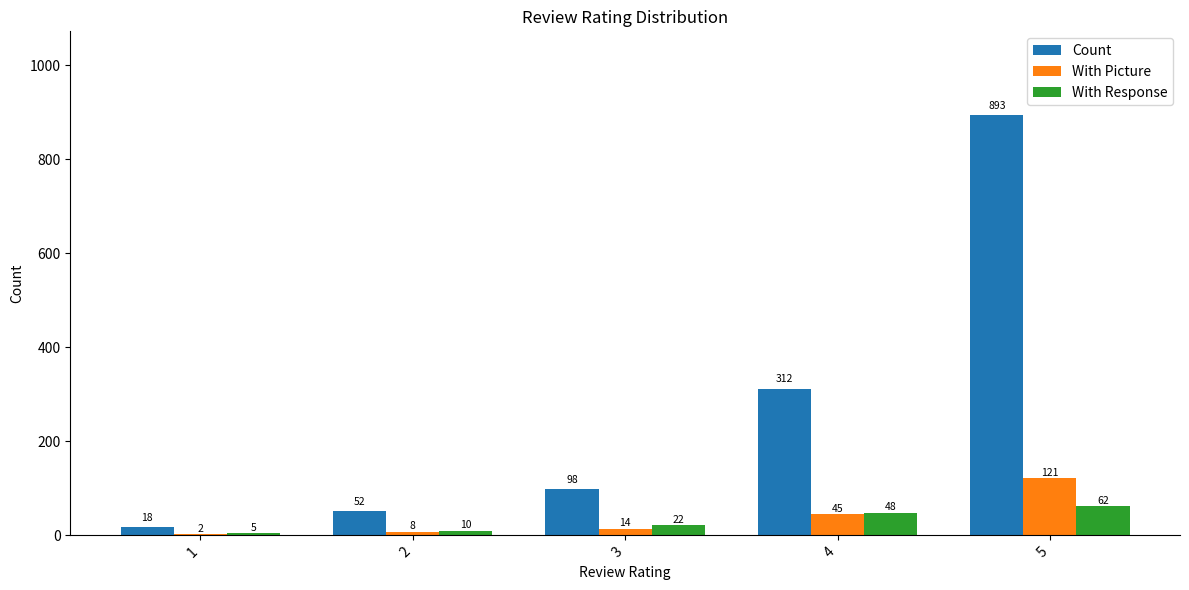

What is the total value across all series at 2?

70